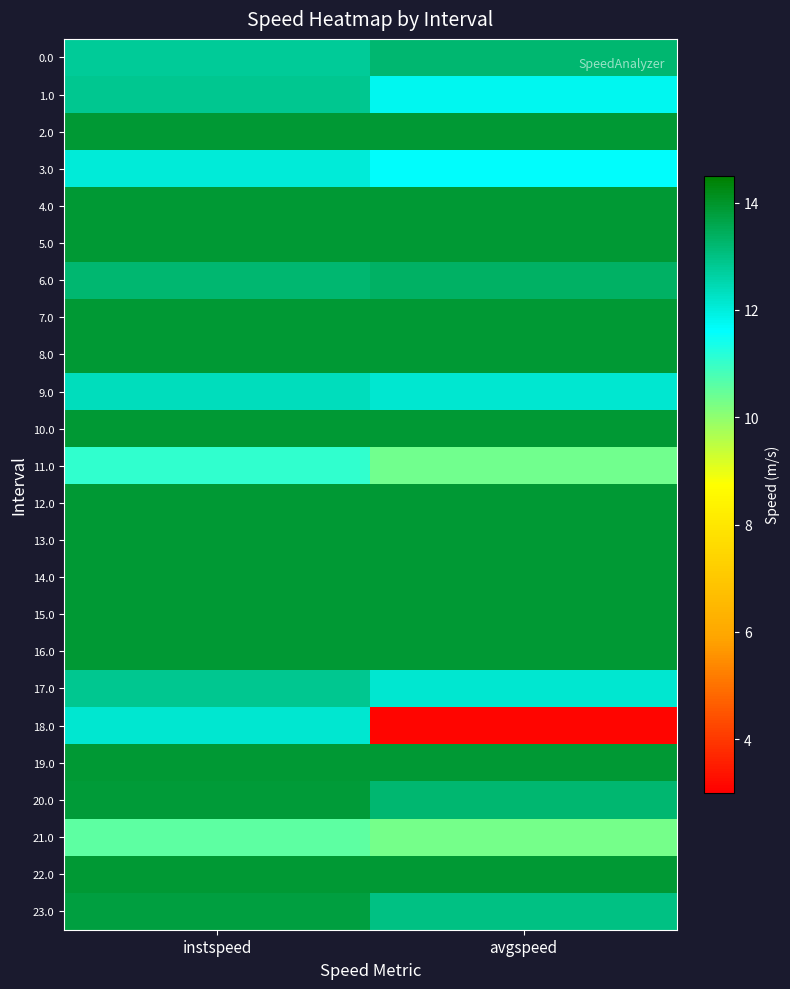

What is the greatest value displayed?

13.9